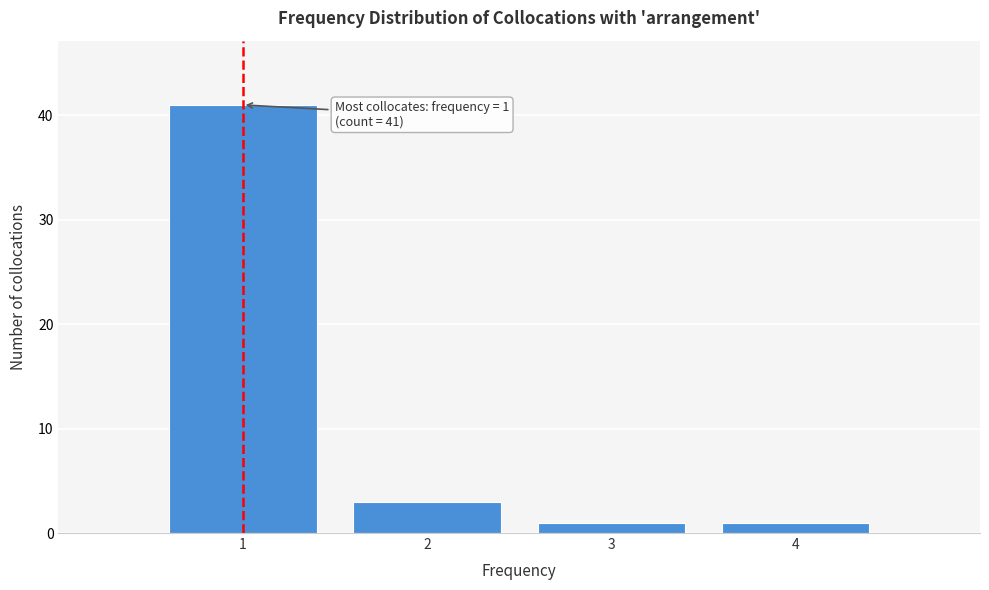

Which range on the x-axis has the tallest bar?

0.5 to 1.5